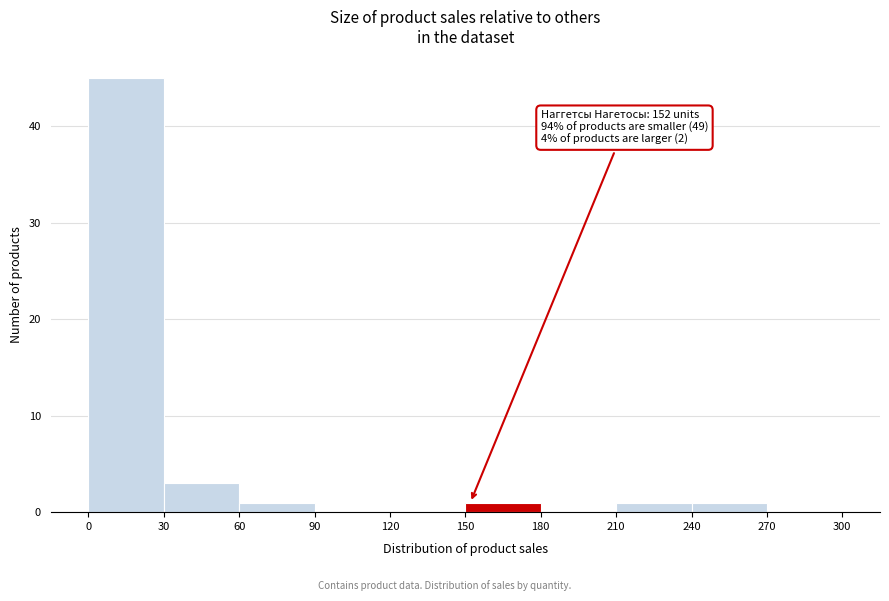

Which range on the x-axis has the tallest bar?

0 to 30